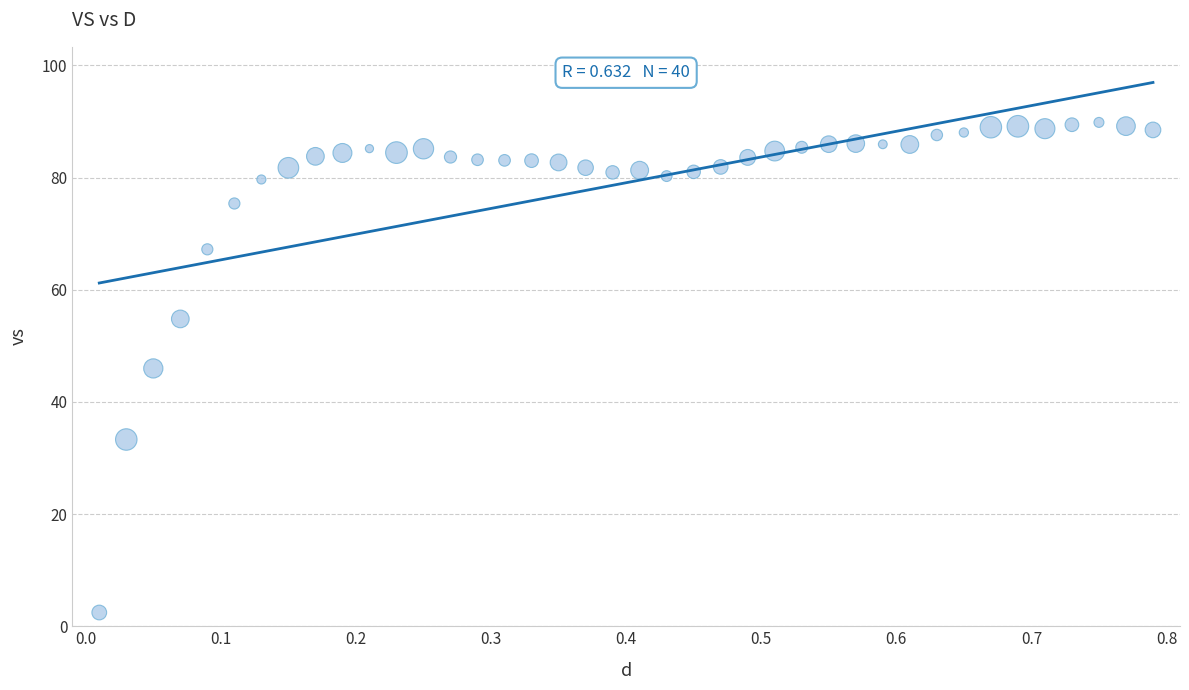

What is the range of Y values (max minus min)?

87.4